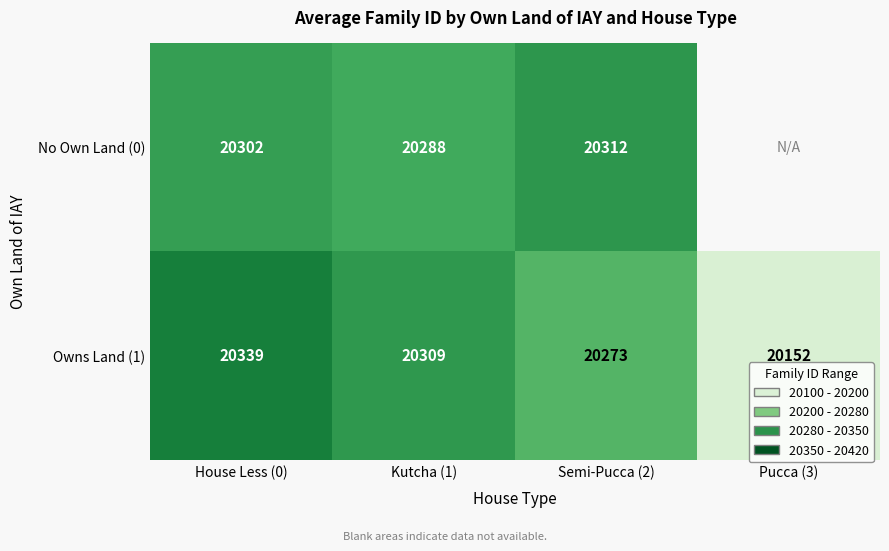

How many values in the Owns Land (1) series are below 20309?

2